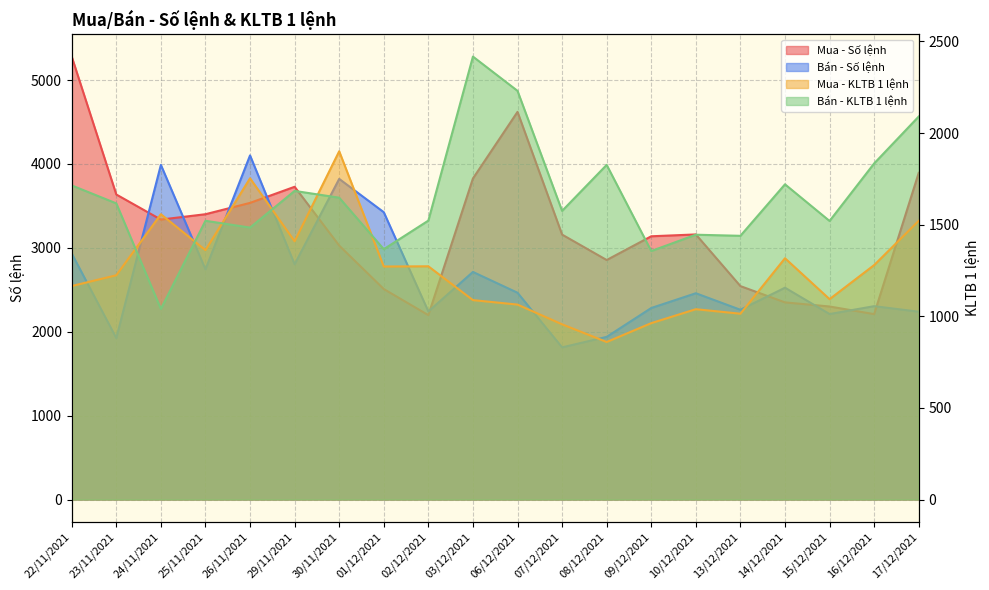

How many lines are shown in the chart?

4